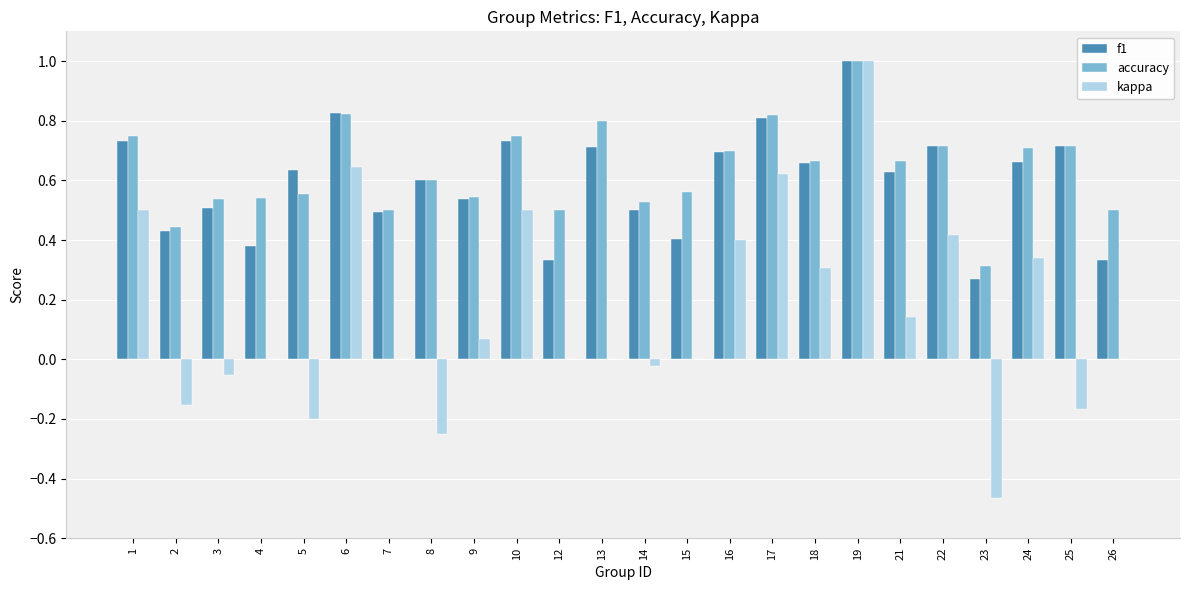

What is the greatest value displayed?

1.0